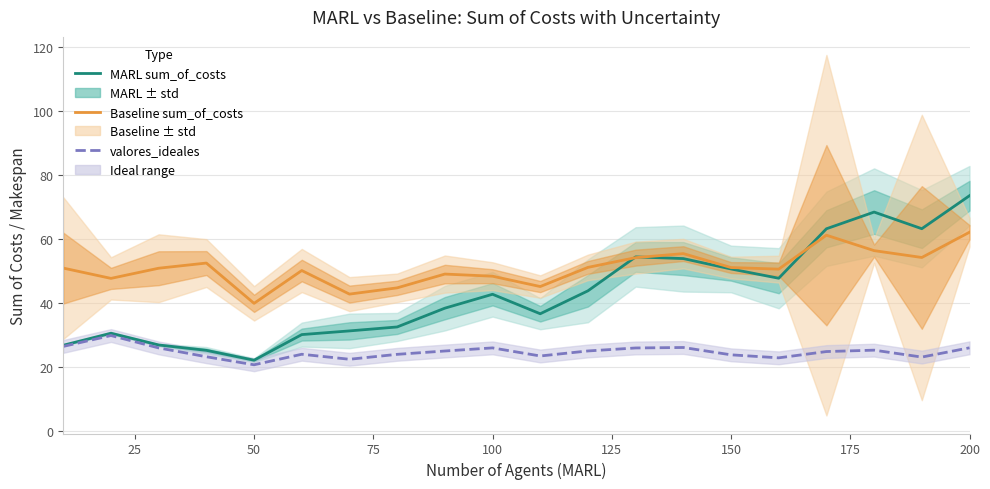

True or false: valores_ideales and Baseline sum_of_costs intersect in this chart.

False